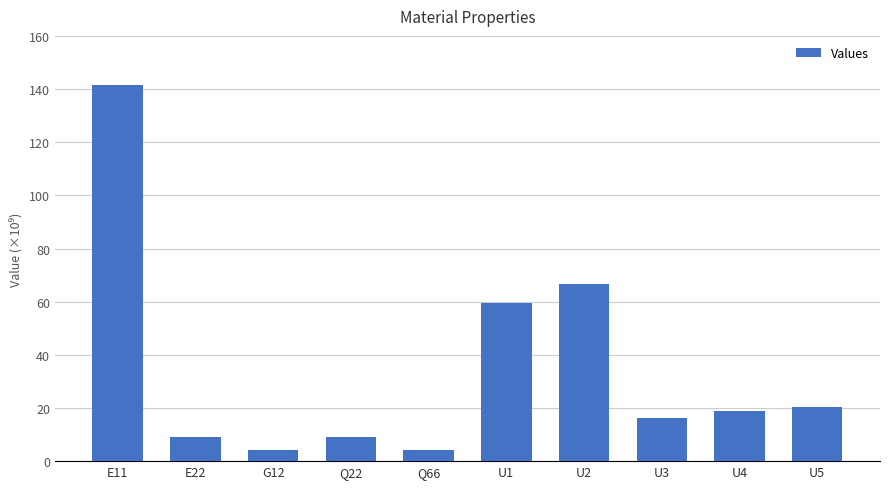

What is the change in value from E11 to U5?

-121011619489.0